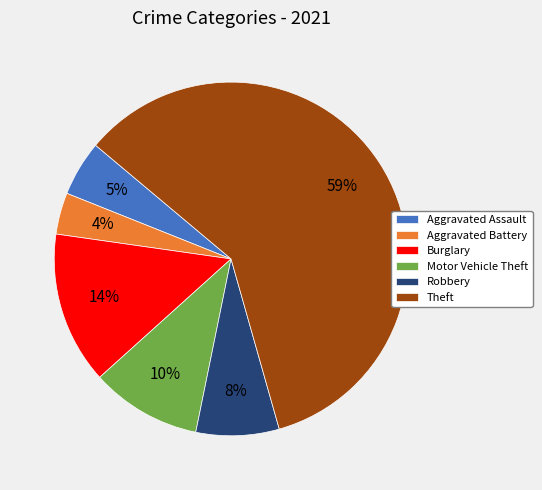

How many segments does this pie chart have?

6